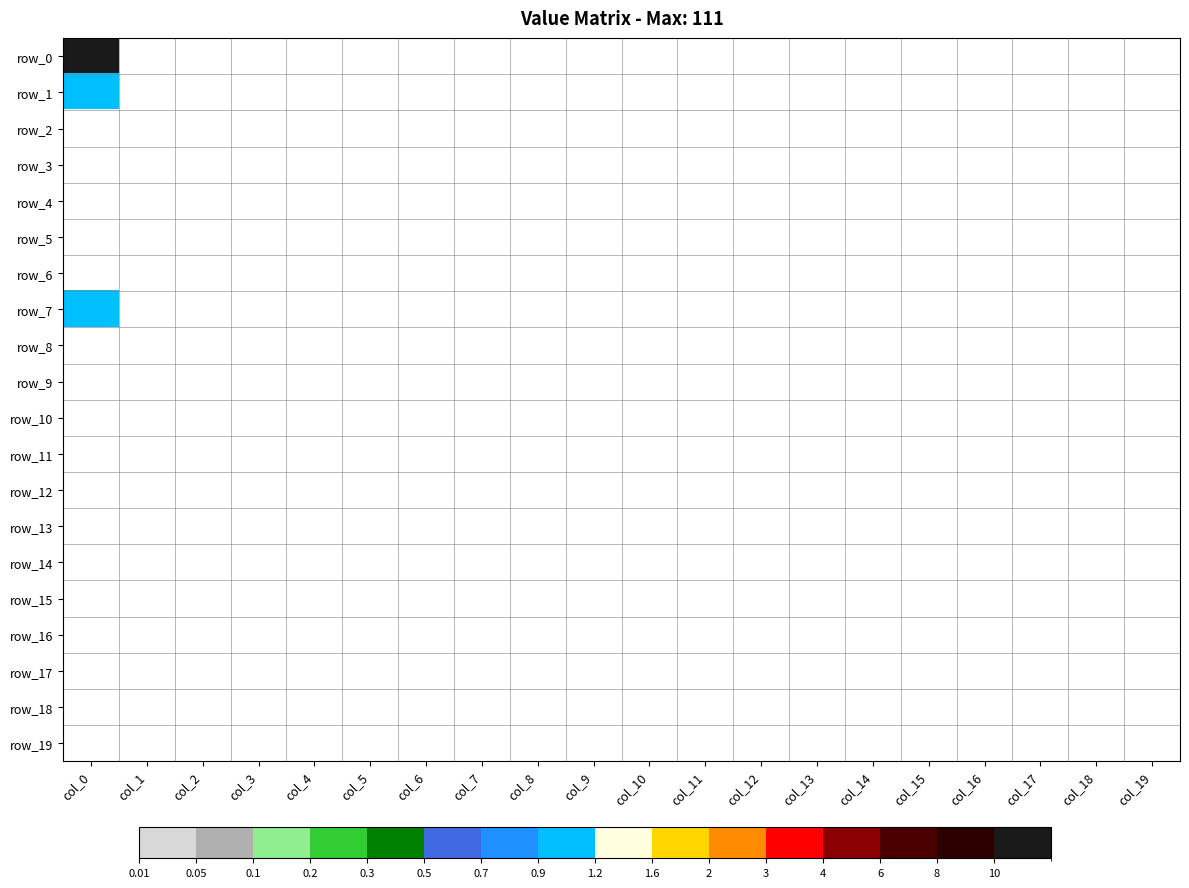

Count the number of data series in this chart.

20